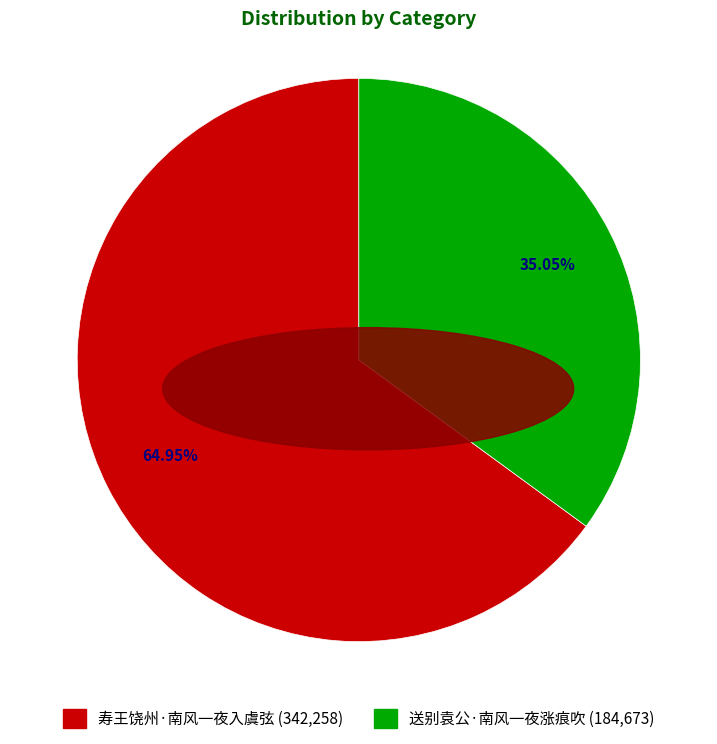

Does 送别袁公·南风一夜涨痕吹 represent more than half of the total?

No